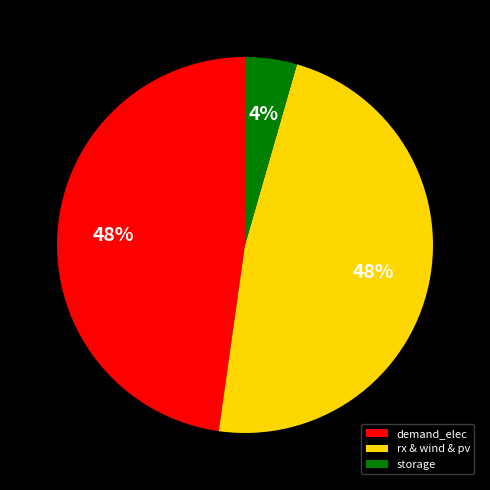

Count the number of slices in the pie.

3